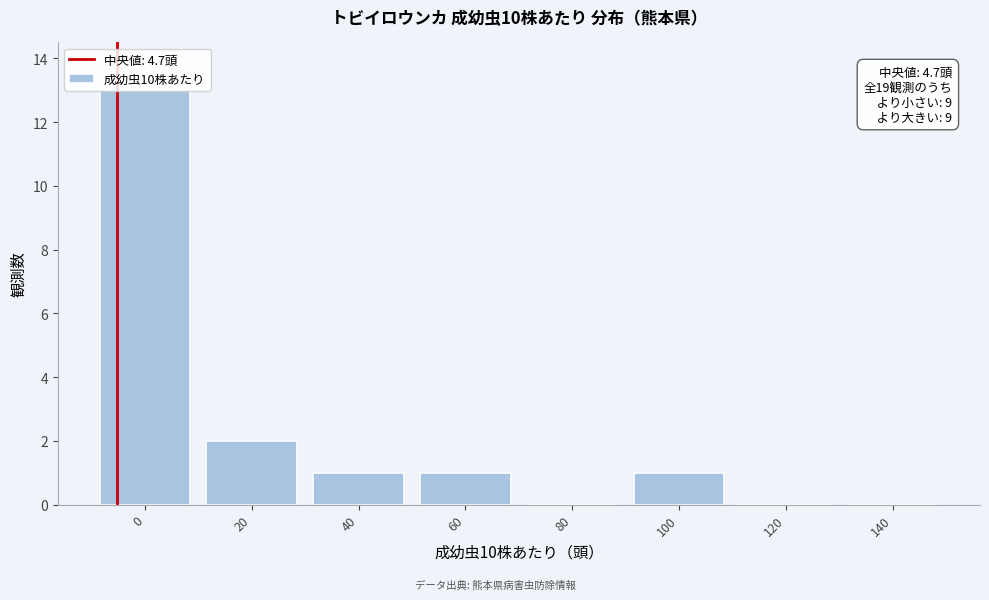

The chart shows a value of 1 at 40. True or false?

True